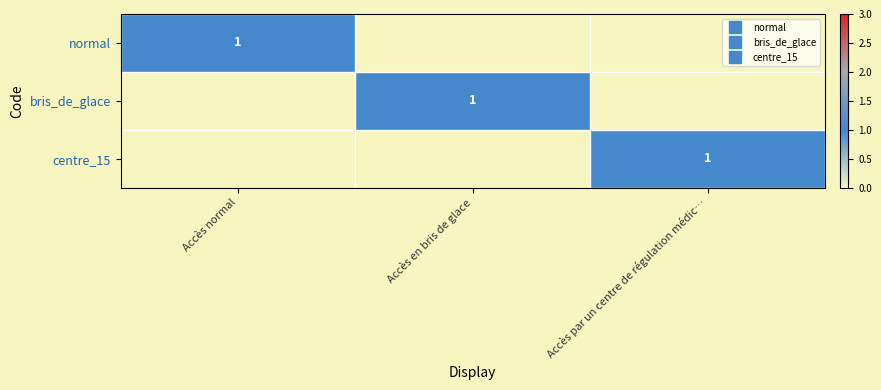

Rank the series at Accès en bris de glace from highest to lowest value.

bris_de_glace, normal, centre_15